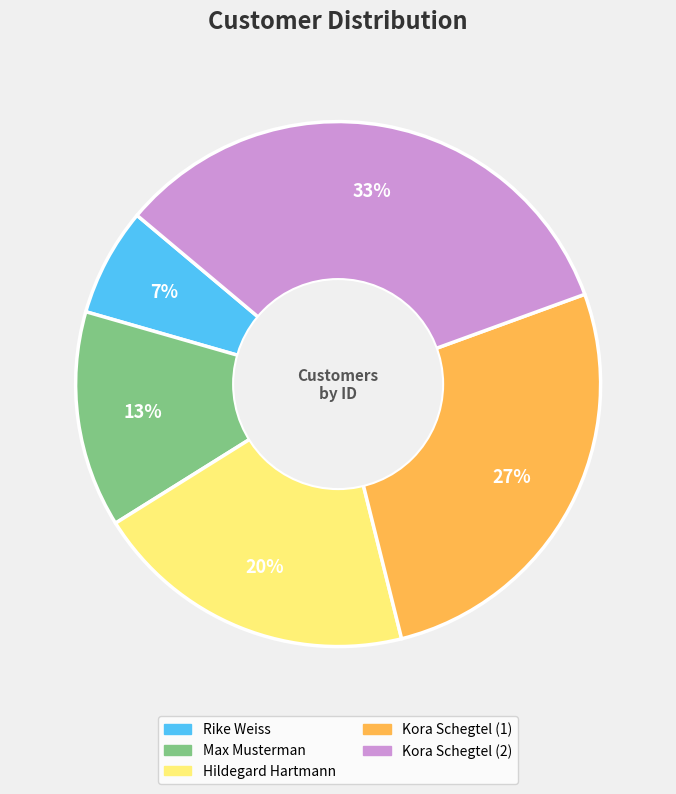

What percentage is the Kora Schegtel (2) slice, to the nearest percent?

33%